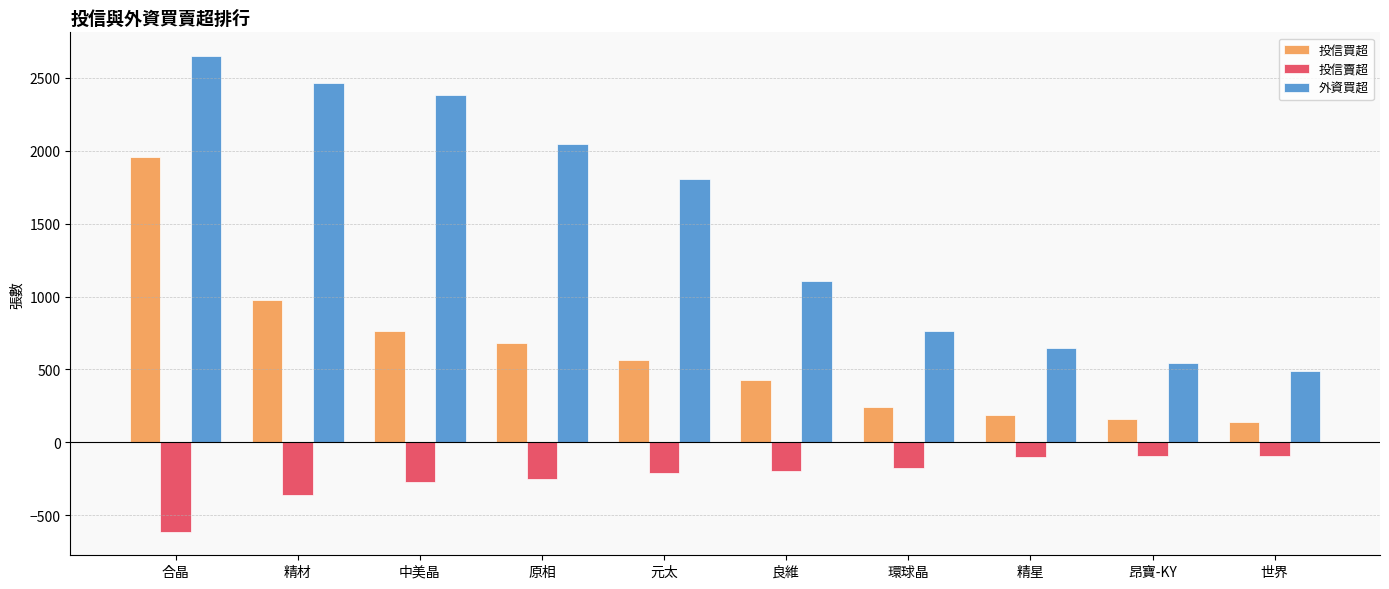

What is the maximum value shown in the chart?

2649